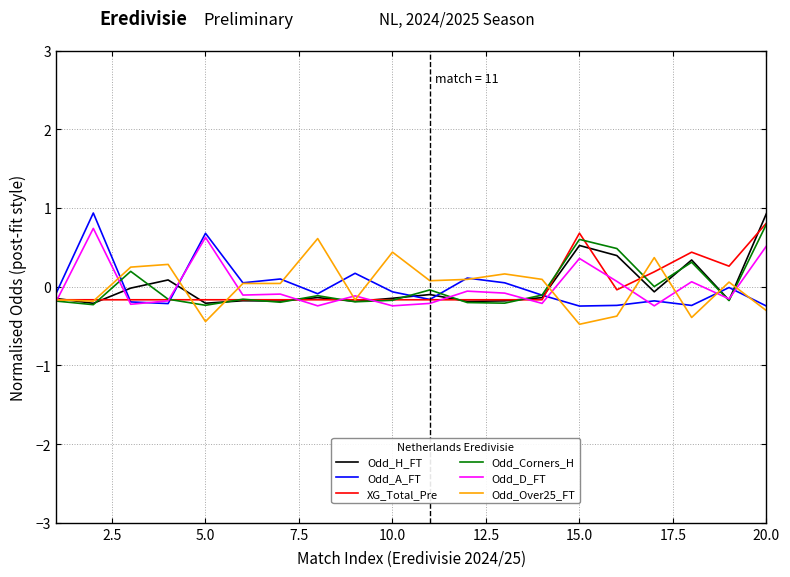

What is the maximum value for XG_Total_Pre?

0.8